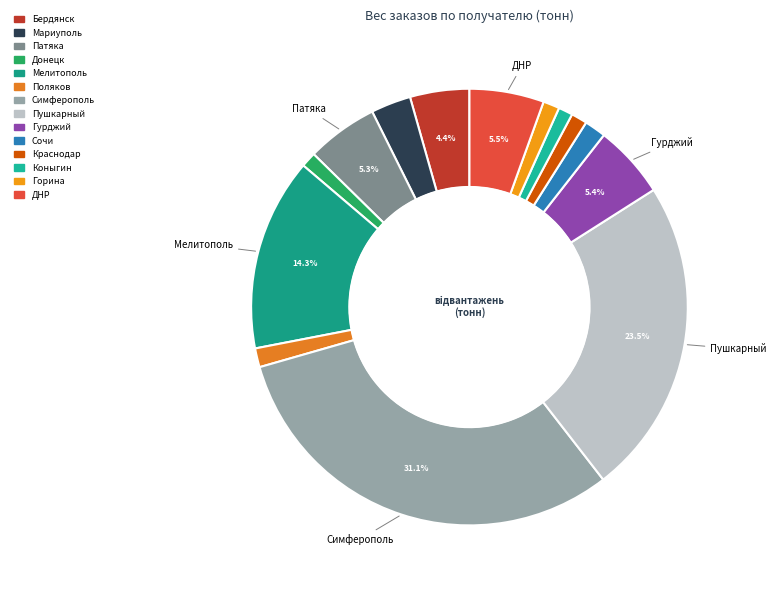

How many segments does this pie chart have?

14